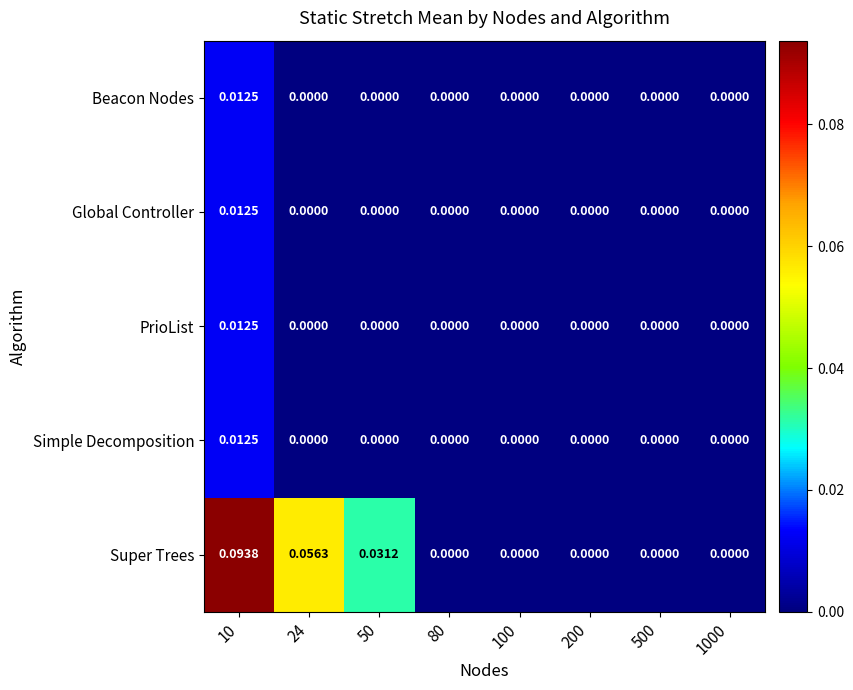

Which series has the widest spread of values?

Super Trees